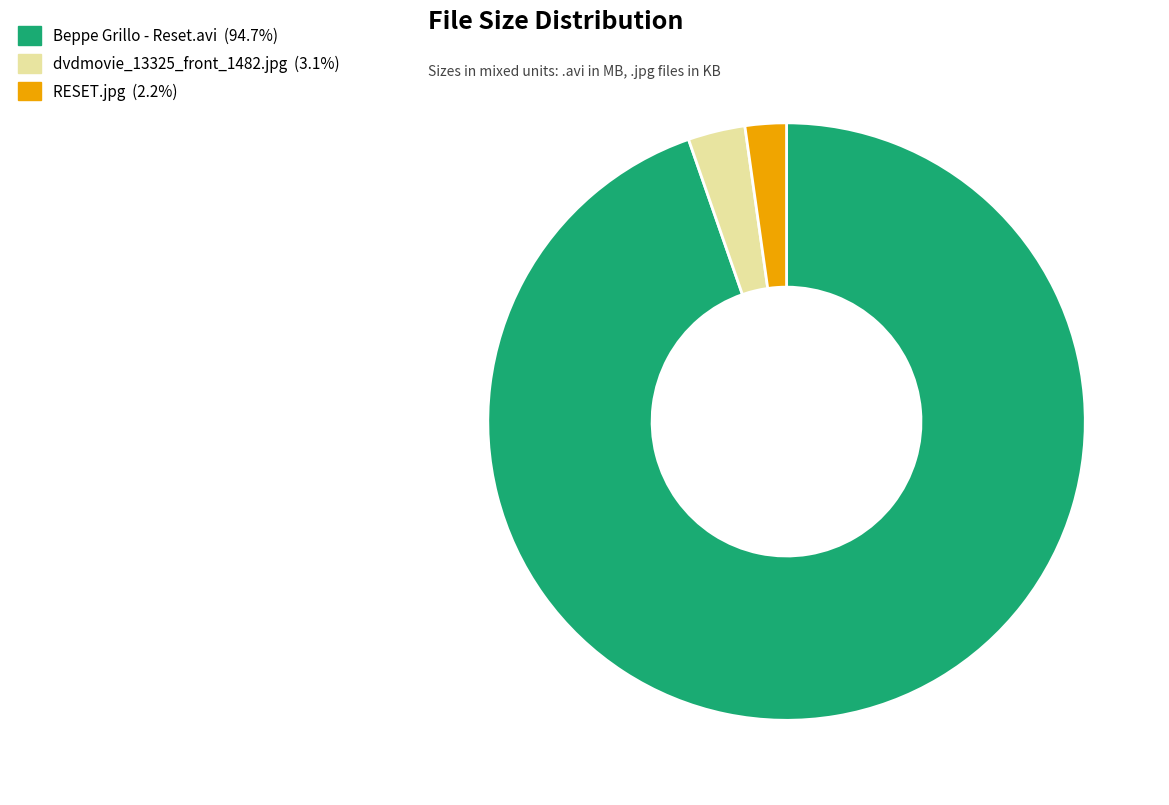

Is there any slice that represents more than half of the pie?

Yes